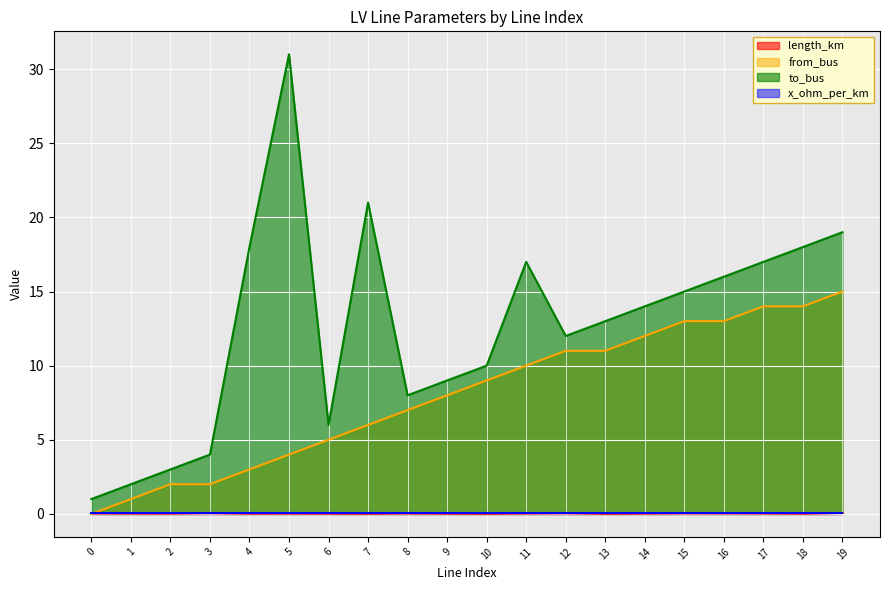

Which series has the largest range (max minus min)?

to_bus